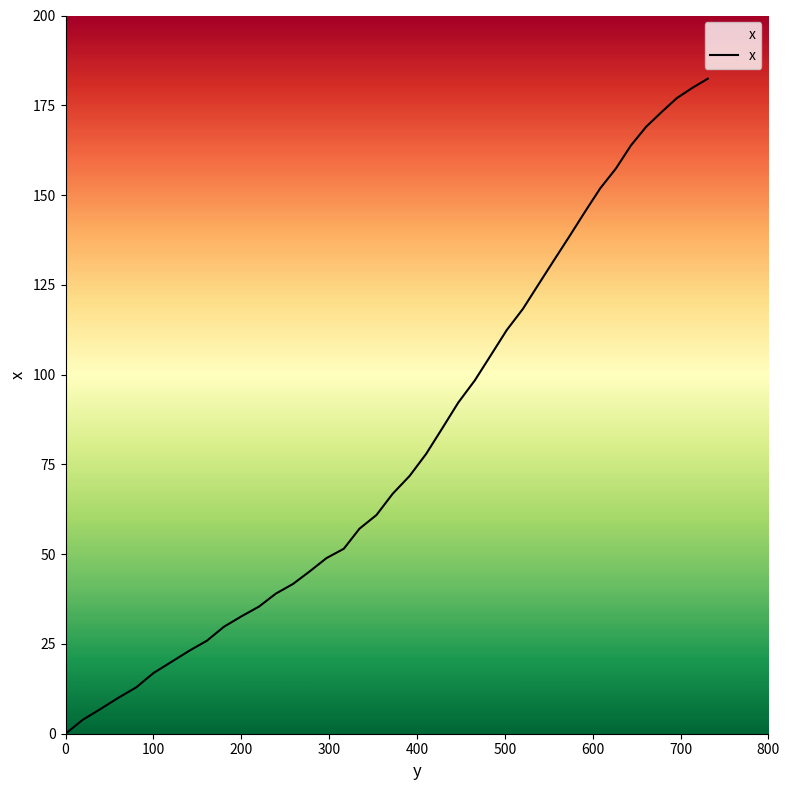

What is the difference between the maximum and minimum values?

182.4